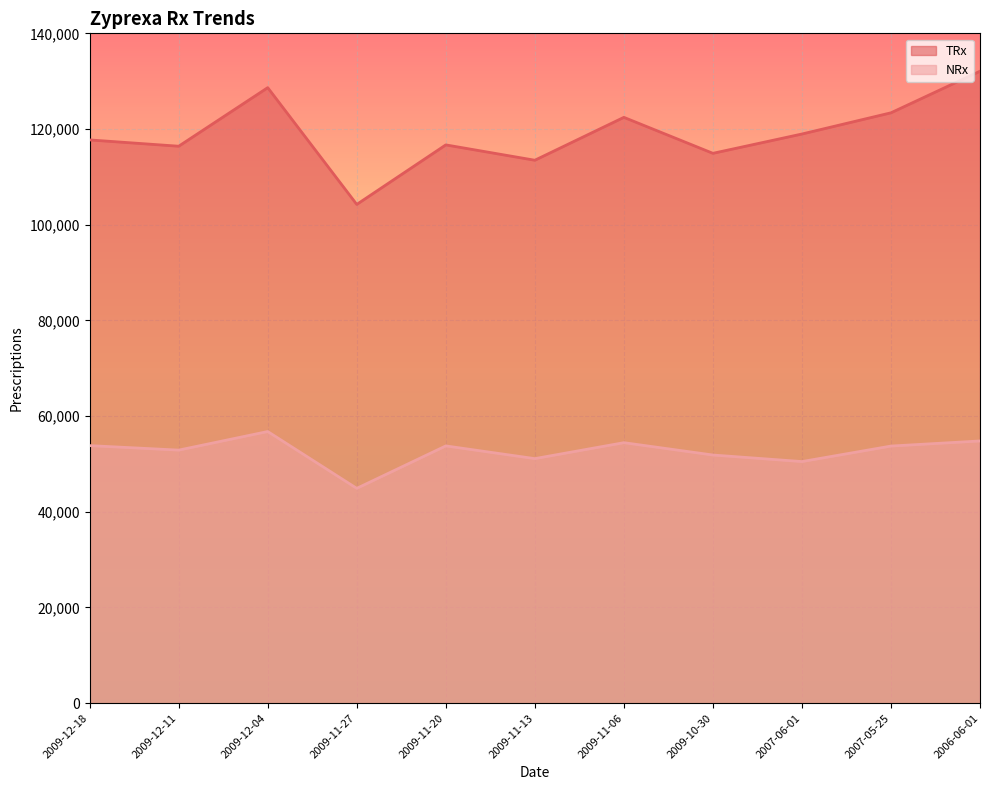

Rank the series at 2009-12-11 from lowest to highest value.

NRx, TRx